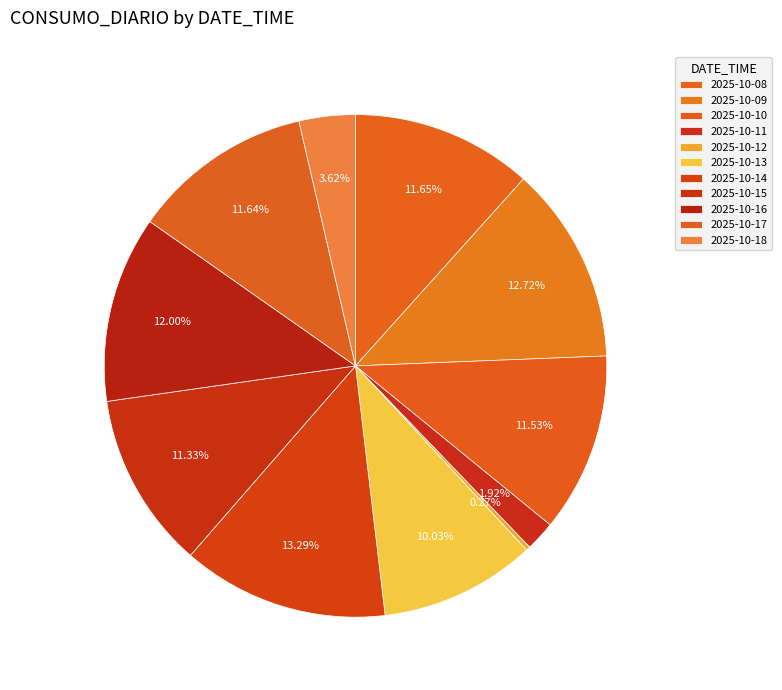

Rank the categories by value from highest to lowest.

2025-10-14, 2025-10-09, 2025-10-16, 2025-10-08, 2025-10-17, 2025-10-10, 2025-10-15, 2025-10-13, 2025-10-18, 2025-10-11, 2025-10-12